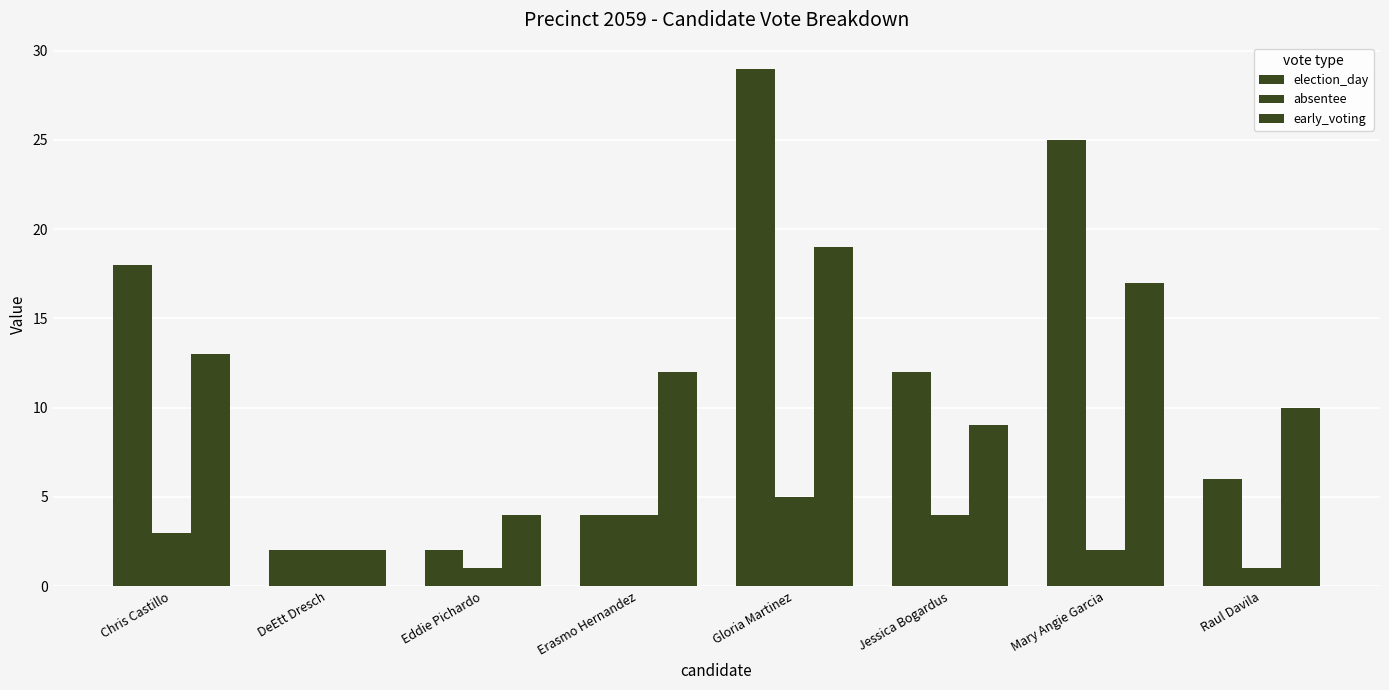

At Raul Davila, list the series in order from smallest to largest.

absentee, election_day, early_voting